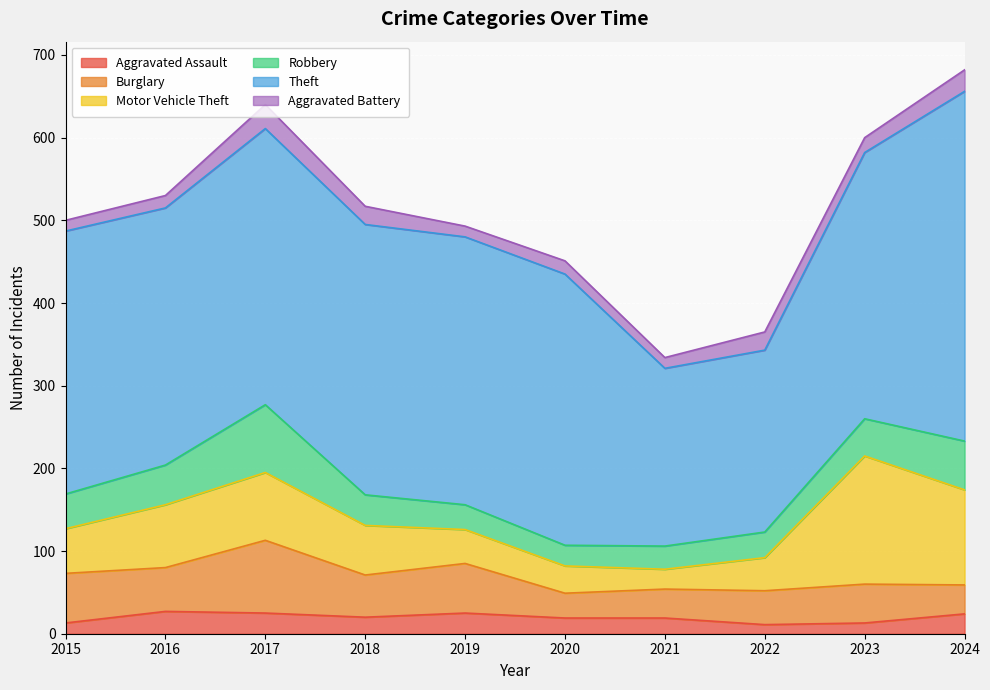

At which label is Aggravated Battery closest to 21?

2018